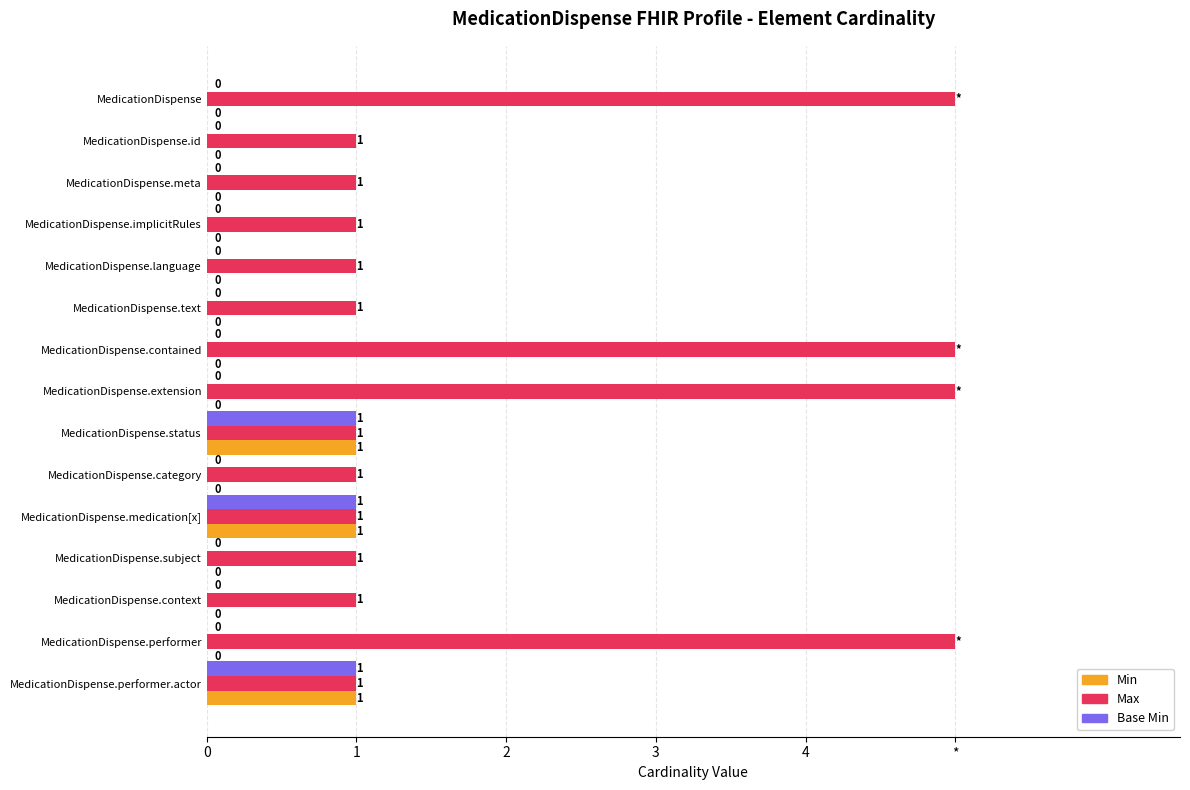

What are all the series names shown in the legend?

Min, Max, Base Min